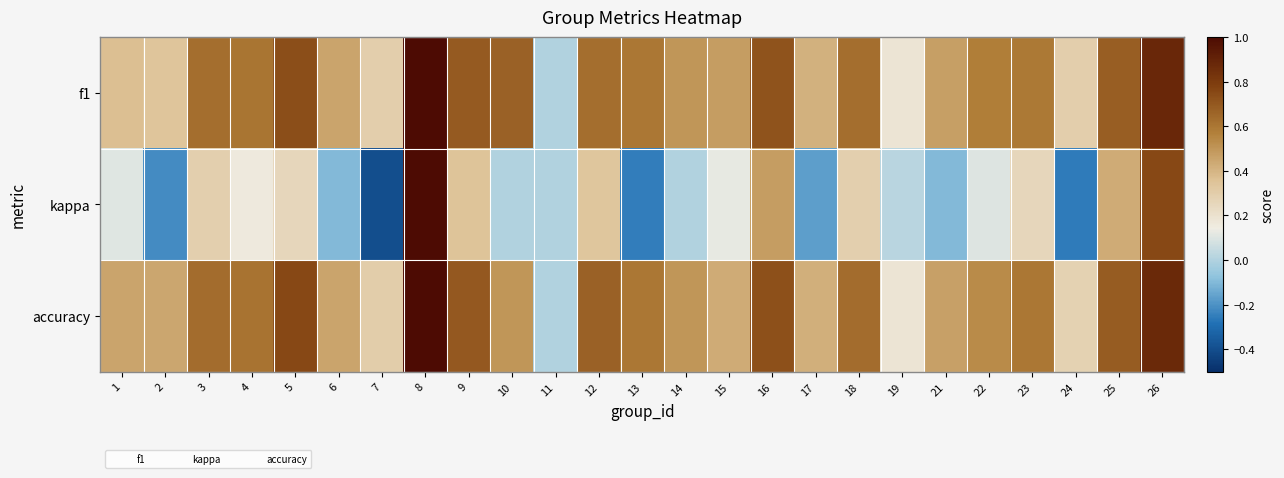

How many categories are shown in the chart?

25